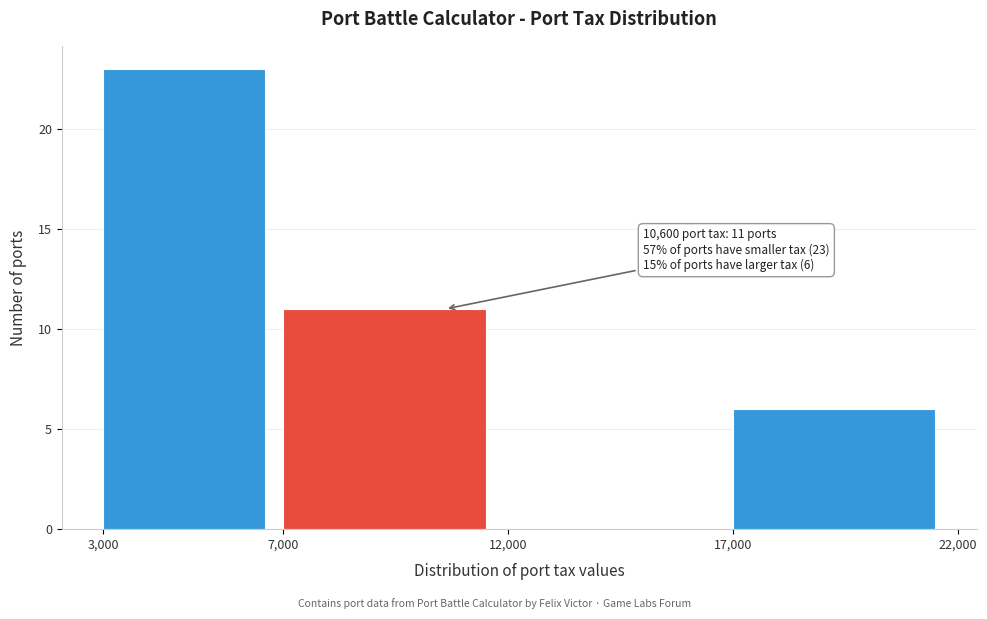

Which range on the x-axis has the tallest bar?

3,000 to 7,000